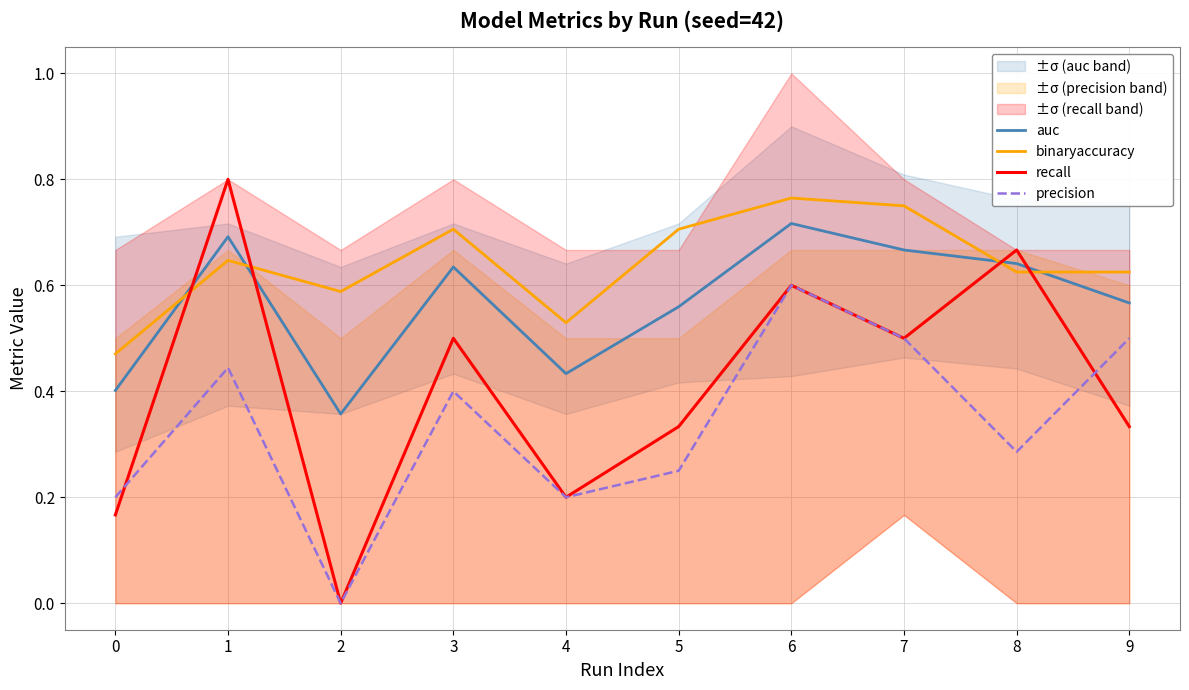

What is the value of the recall point at the 4th from the left?

0.5